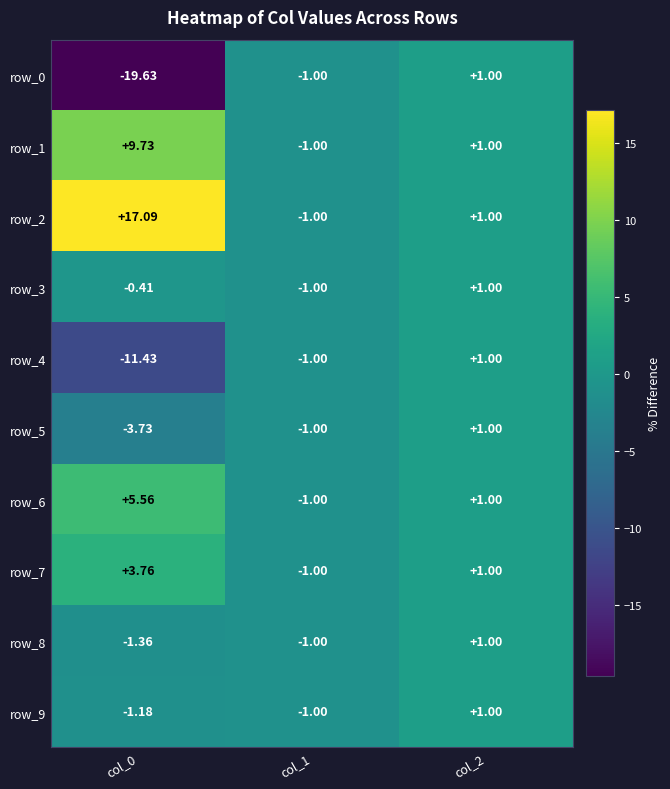

Is the value of row_2 at col_1 greater than the value of row_7 at col_2?

No